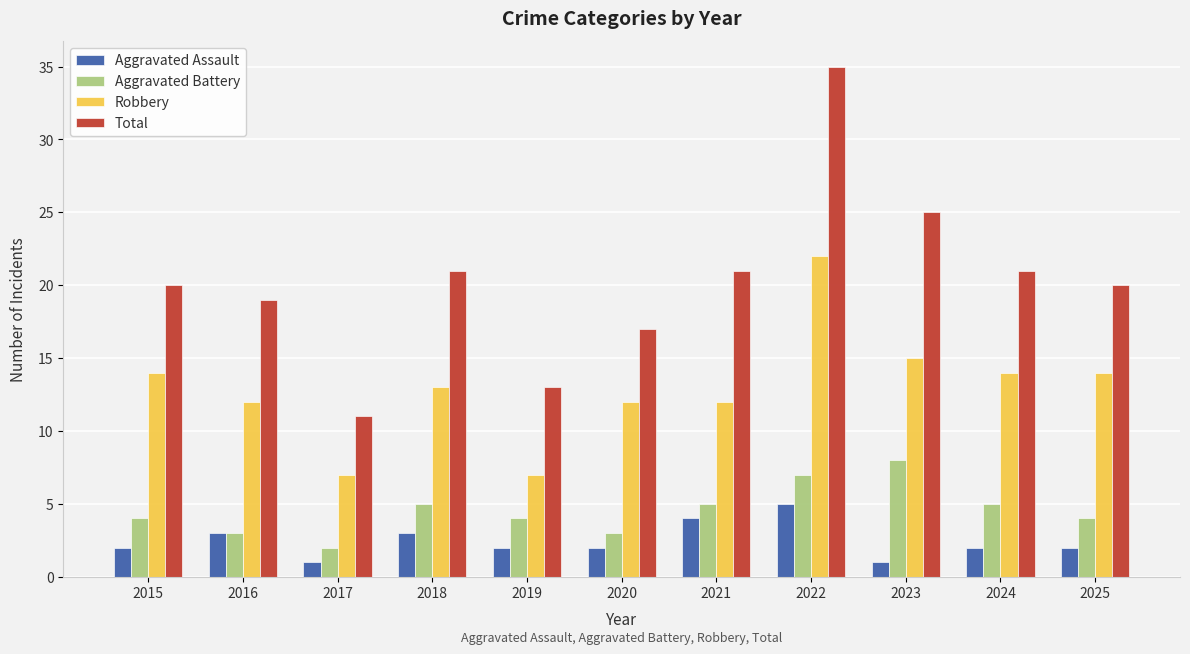

What value does the Robbery series have at 2018?

13